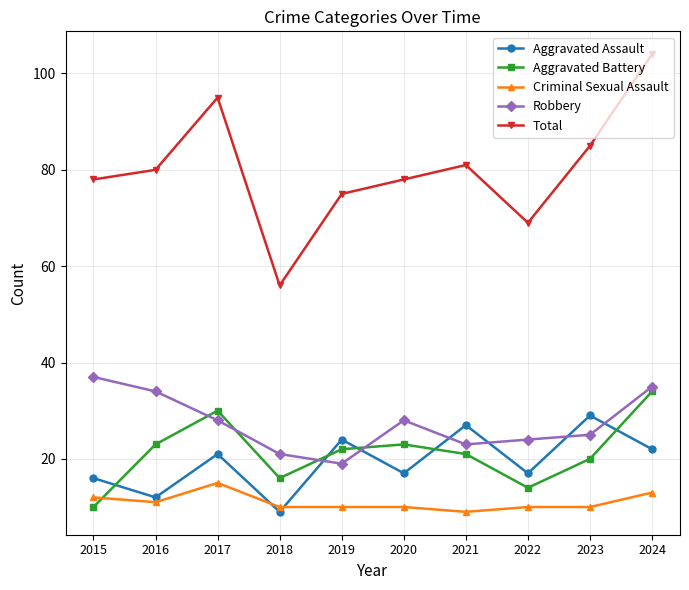

True or false: Total and Robbery cross at least once.

False